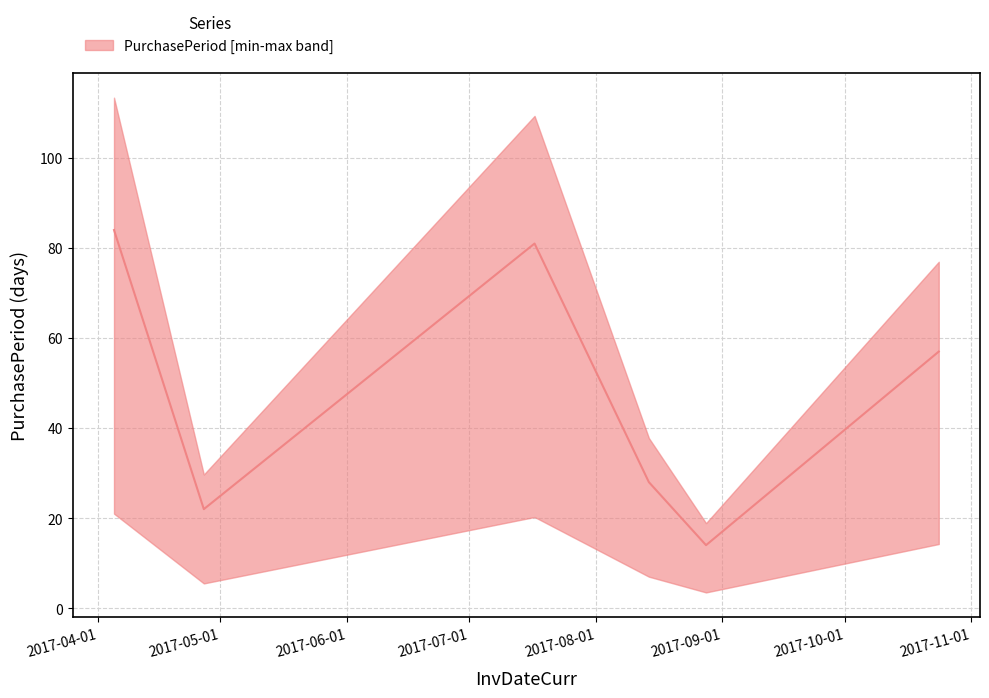

Count the number of data series in this chart.

1